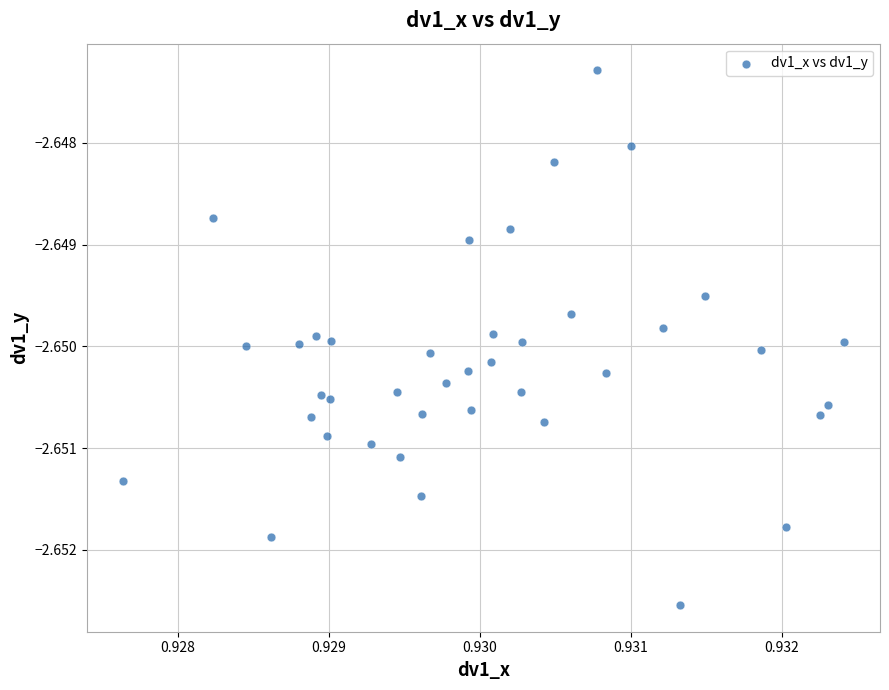

How many points are shown in the scatter plot?

40